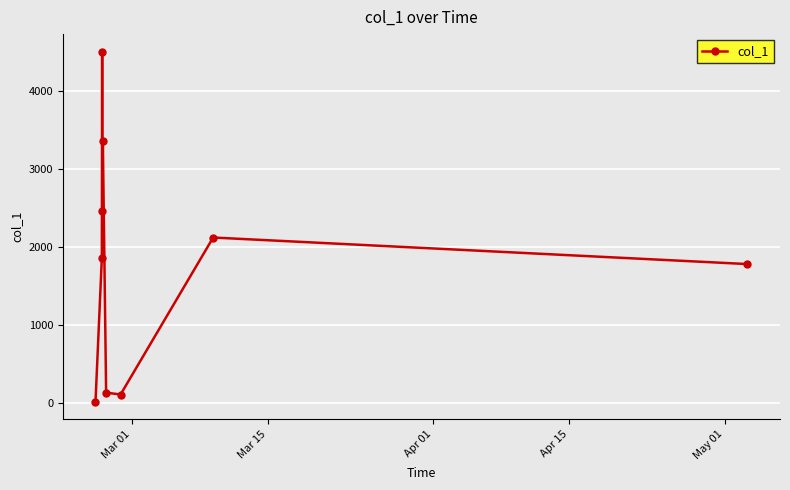

How many interior local valleys (lower than both neighbors) does the data have?

2